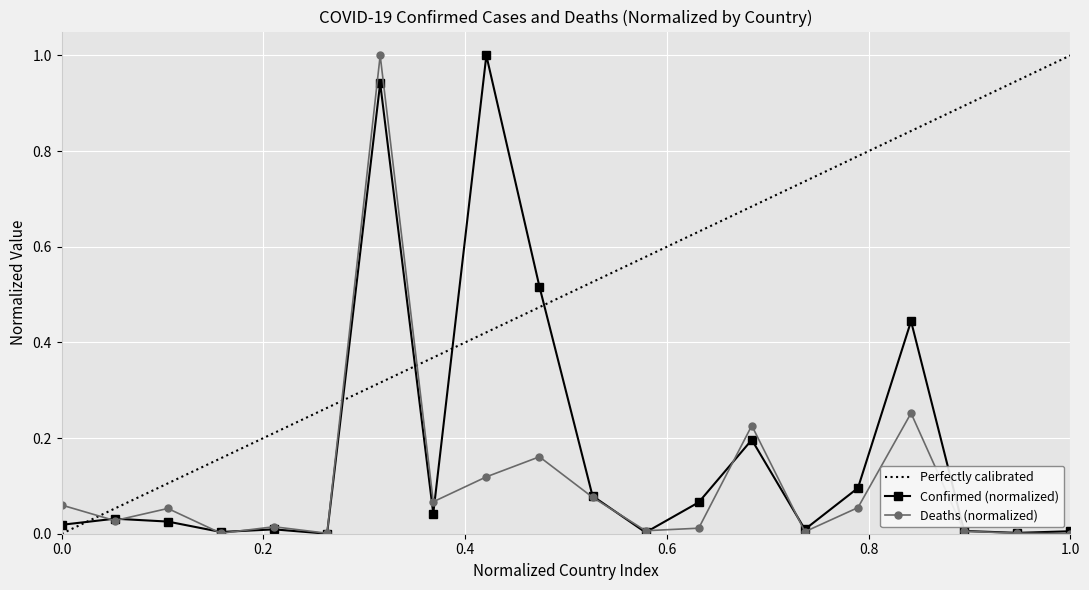

At how many categories does at least one series exceed 0?

20